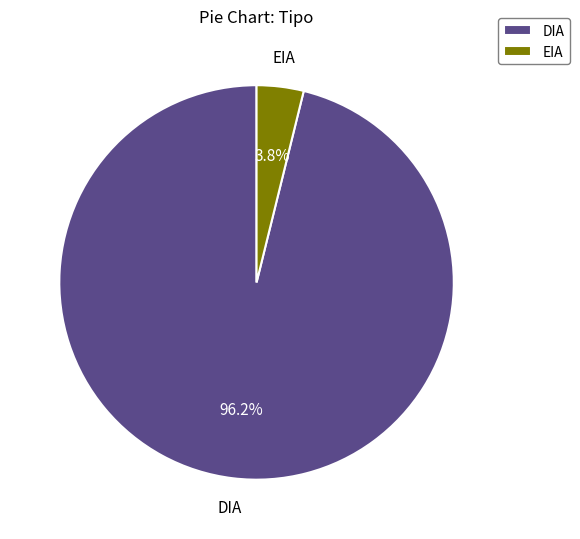

What is the total percentage of EIA and DIA?

100.0%